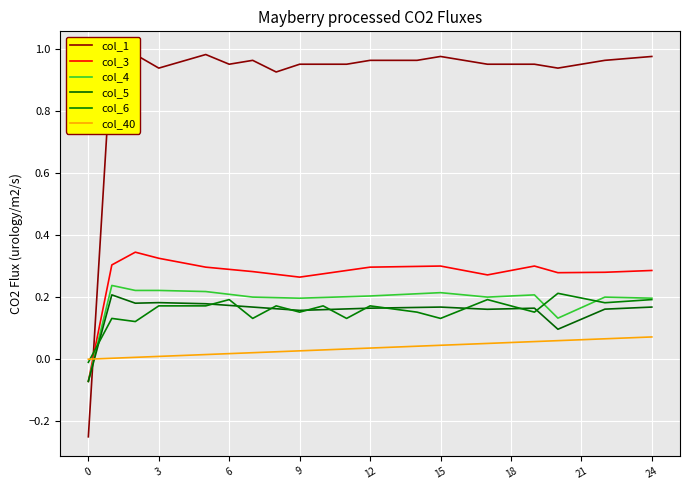

Is this an area chart (filled region under the line)?

No